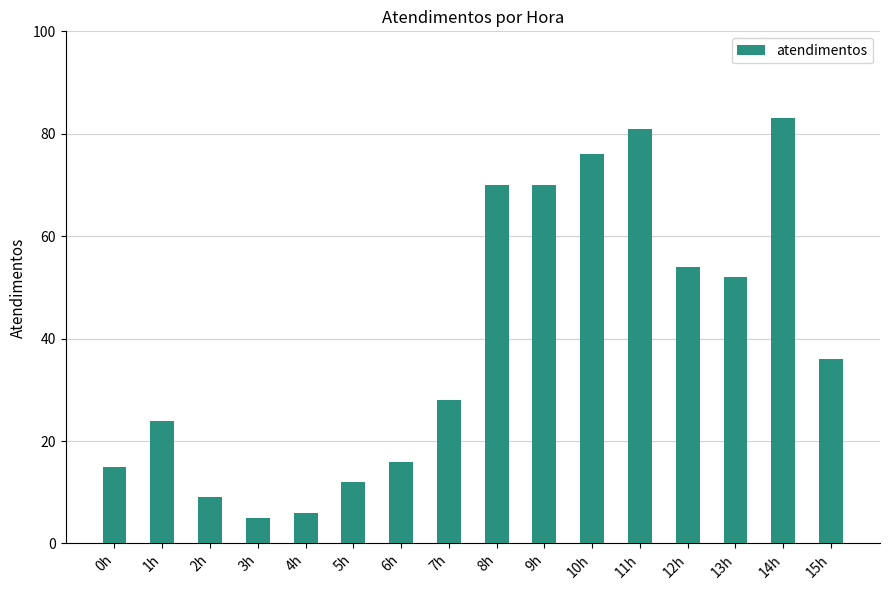

What is the label of the 9th bar from the right?

7h